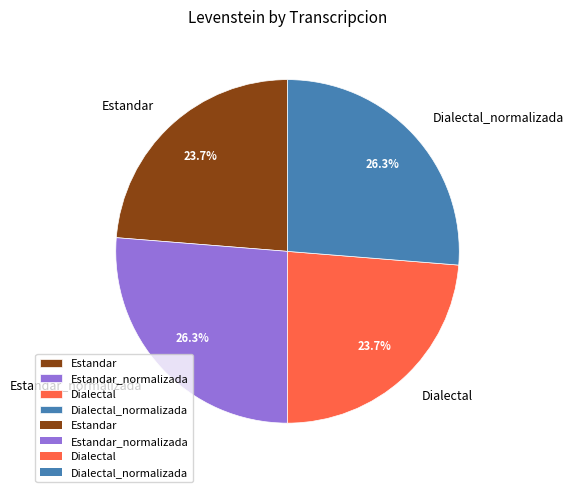

Combined, do Dialectal and Estandar account for over 50%?

No